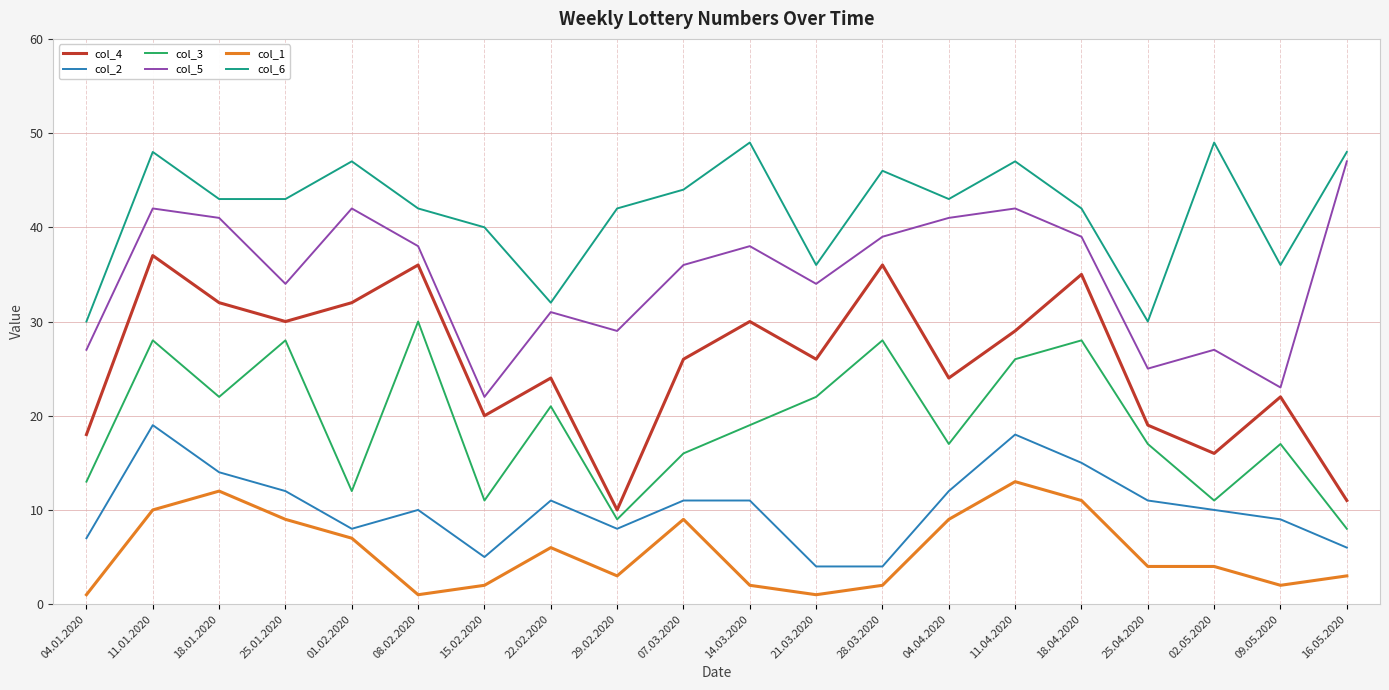

True or false: col_3 and col_1 intersect in this chart.

False